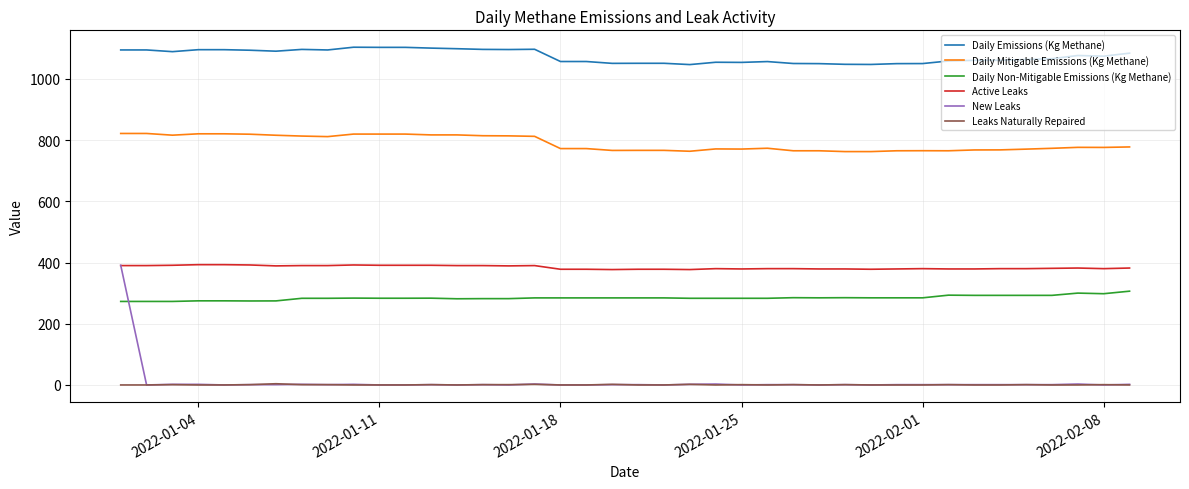

True or false: Leaks Naturally Repaired and Active Leaks cross at least once.

False